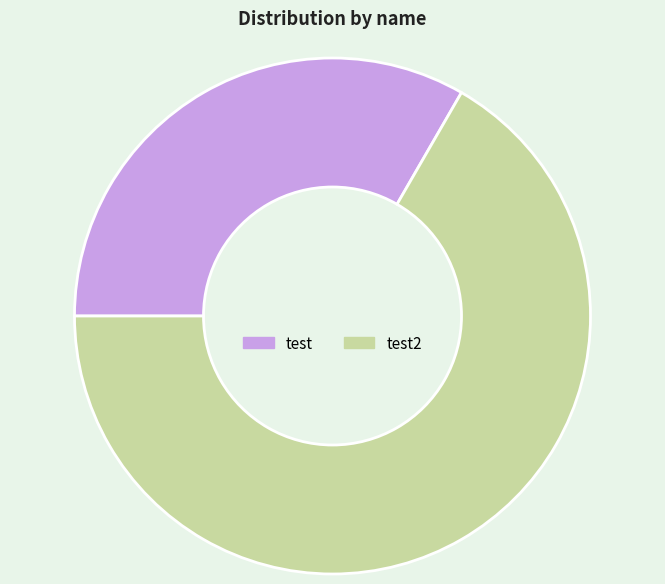

What is the smallest slice in the pie chart?

test